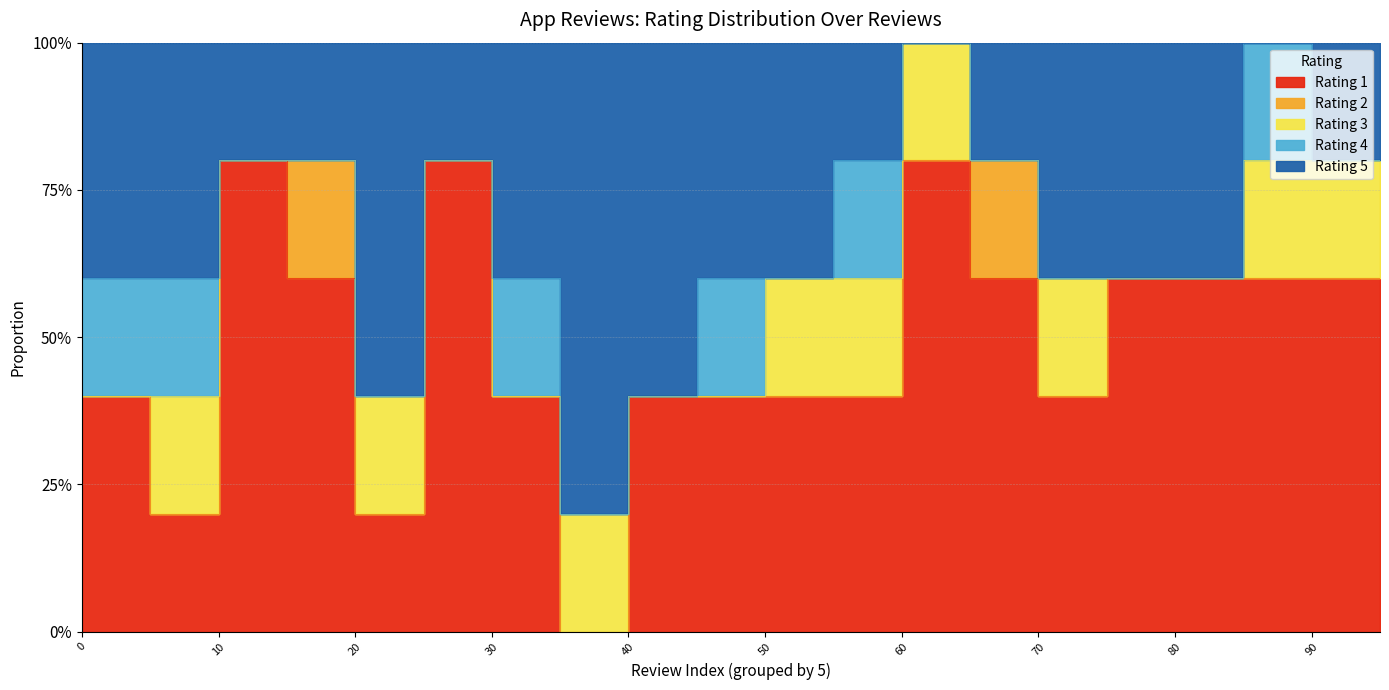

The value of Rating 5 at 12 is 1. True or false?

True